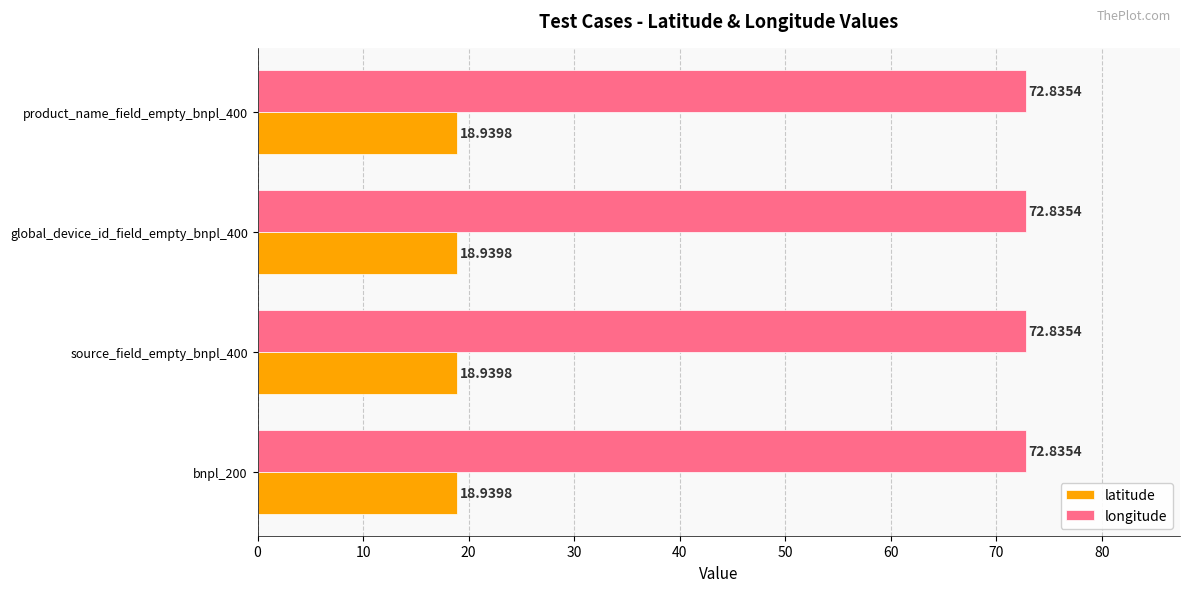

The value of latitude at source_field_empty_bnpl_400 is 30.6. True or false?

False